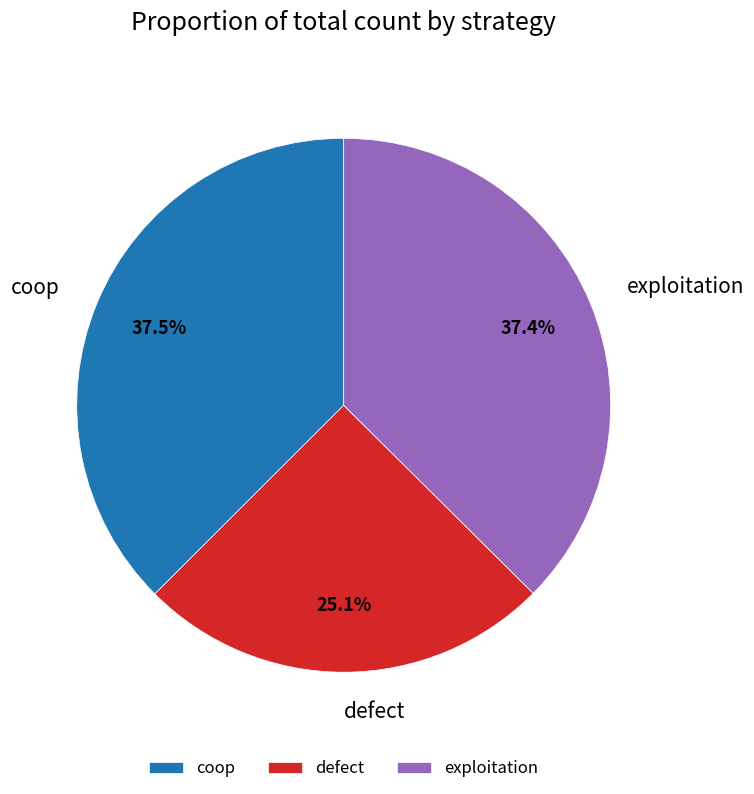

To the nearest percent, what is the average slice percentage?

33%